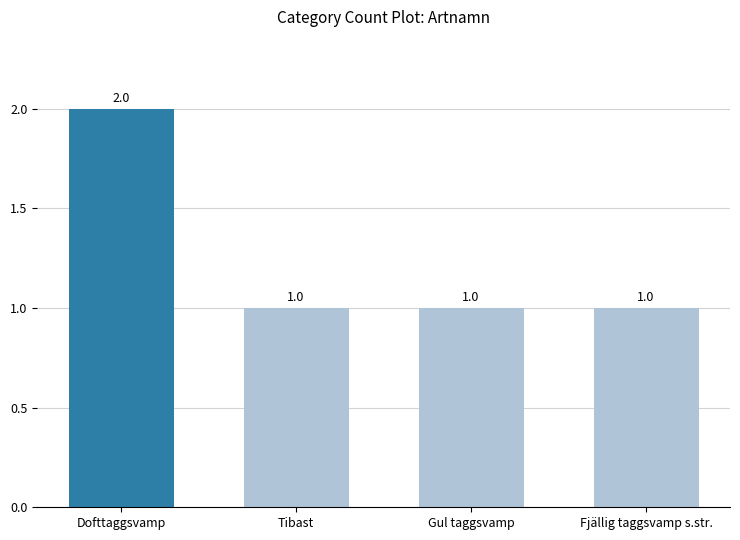

What is the change in value from Dofttaggsvamp to Tibast?

-1